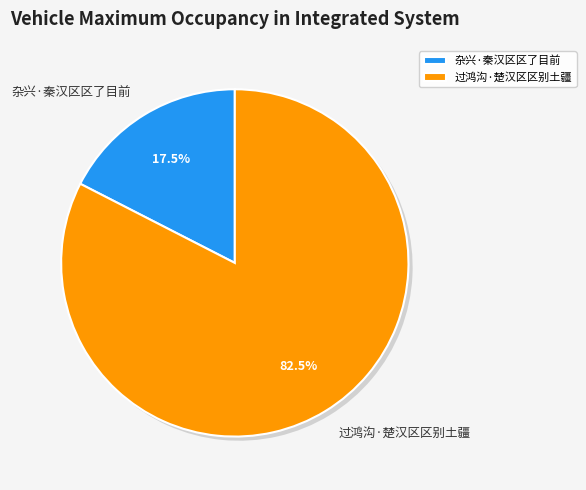

Rank the categories by value from lowest to highest.

杂兴·秦汉区区了目前, 过鸿沟·楚汉区区别土疆